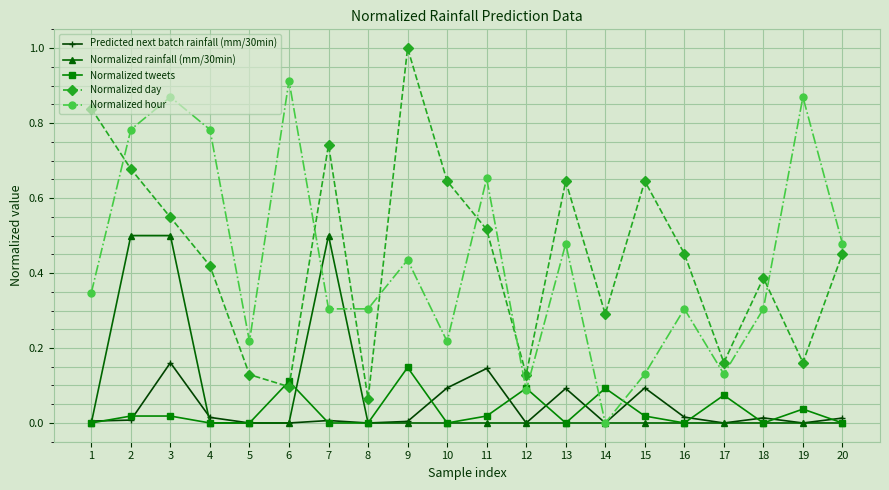

How many interior local peaks does the Normalized hour series have?

7